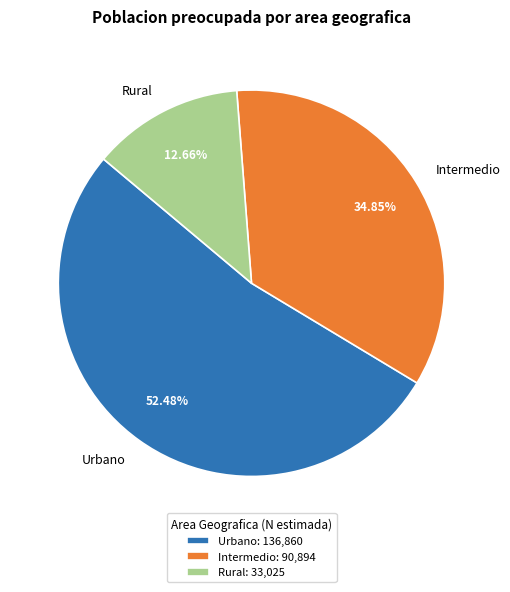

Which category has the smallest portion of the pie?

Rural